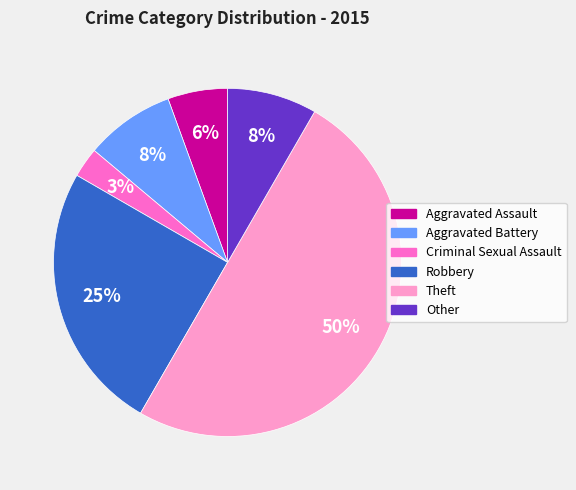

Is the sum of Other and Criminal Sexual Assault greater than half?

No